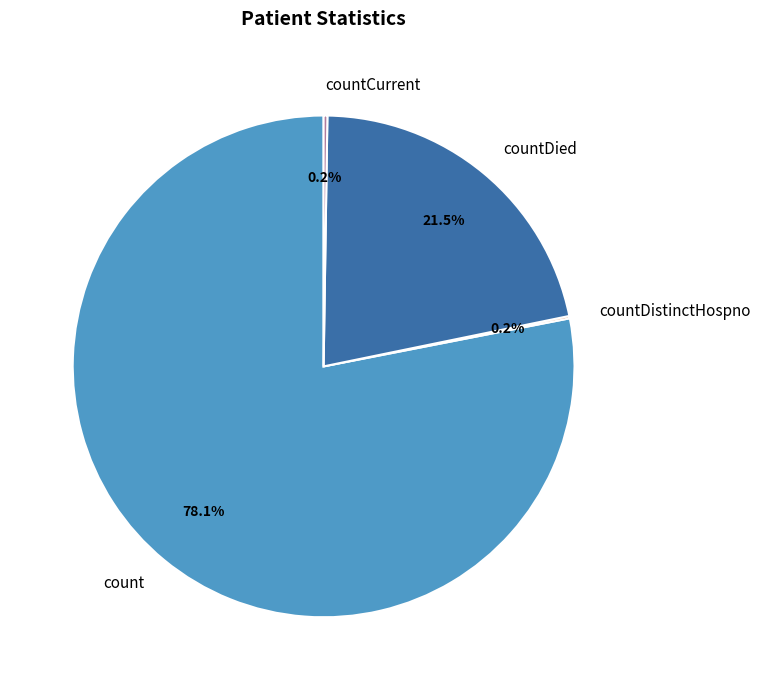

Does count account for over 50% of the chart?

Yes